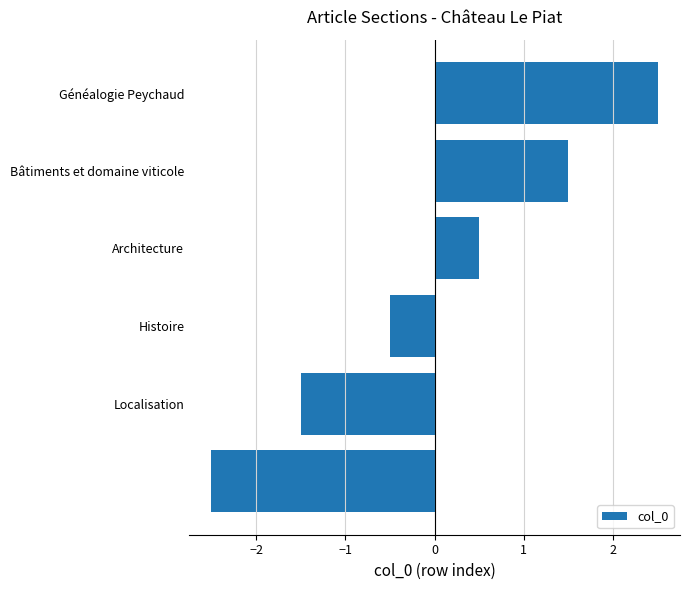

What is the greatest value displayed?

2.5